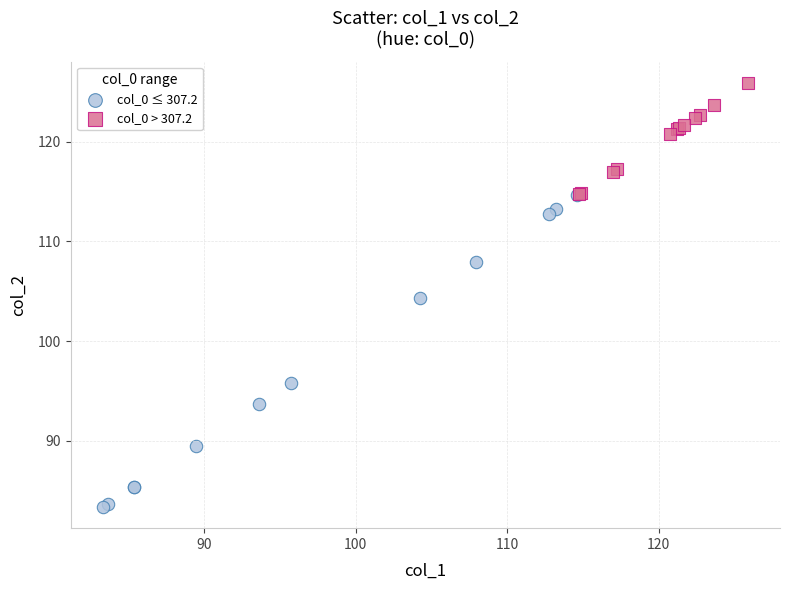

What are all the series names shown in the legend?

col_0 ≤ 307.2, col_0 > 307.2